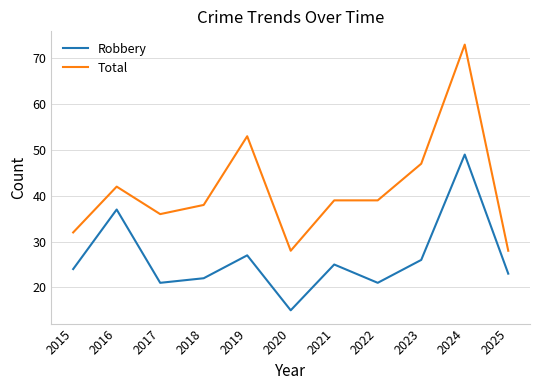

What is the highest value of the Total series?

73